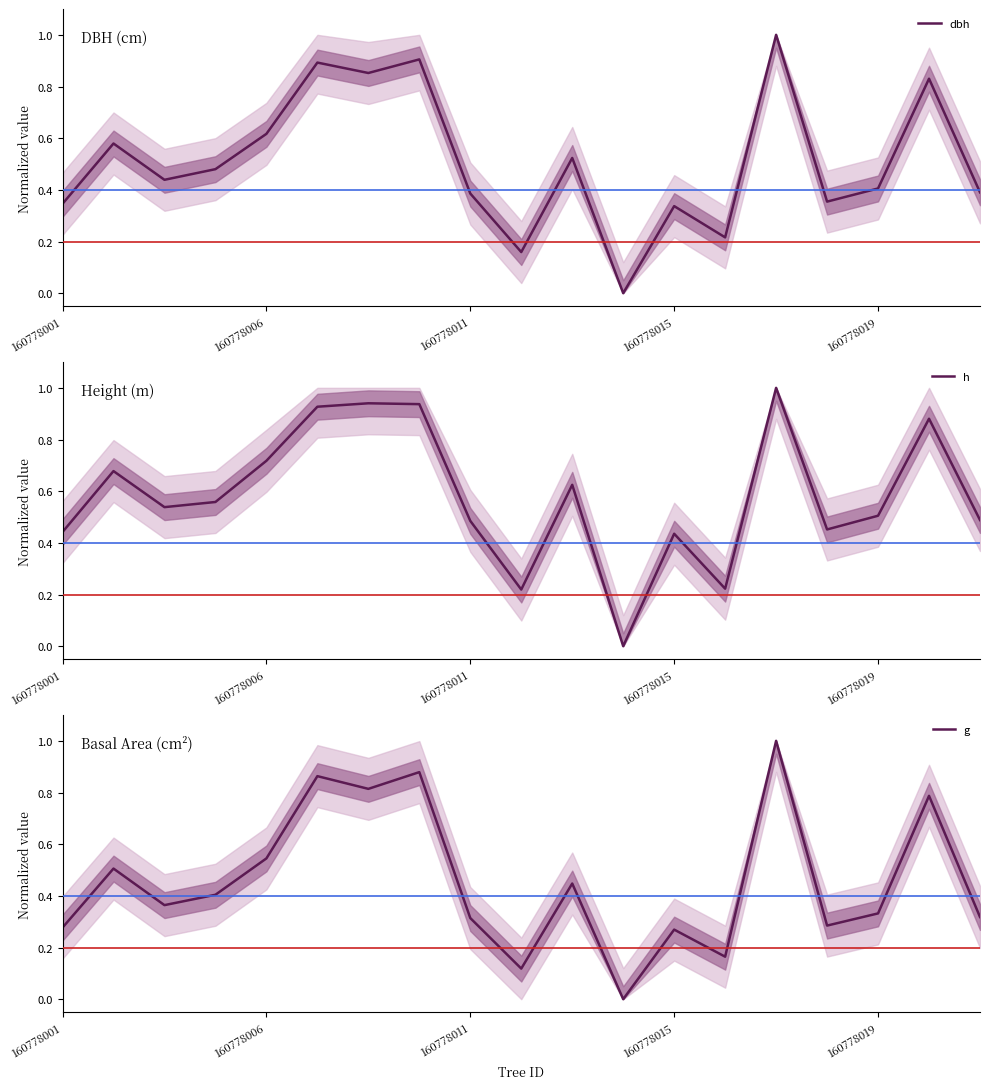

Does the chart display data point markers on the line(s)?

No